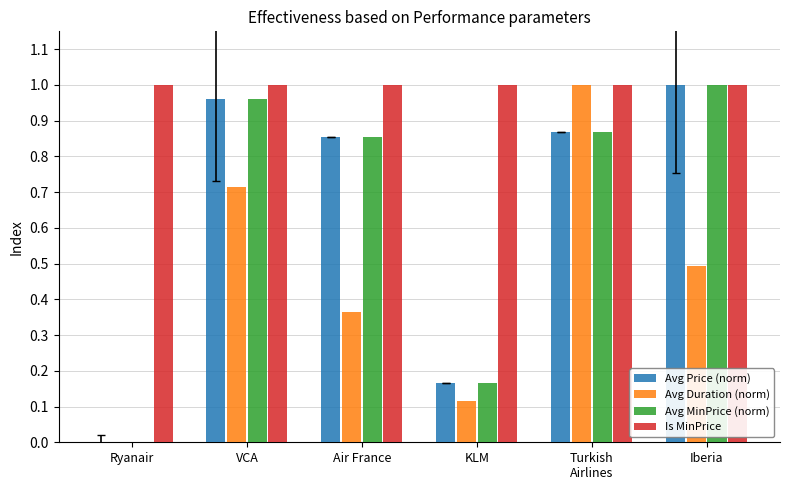

What is the sum of the Is MinPrice values at KLM and Iberia?

2.0